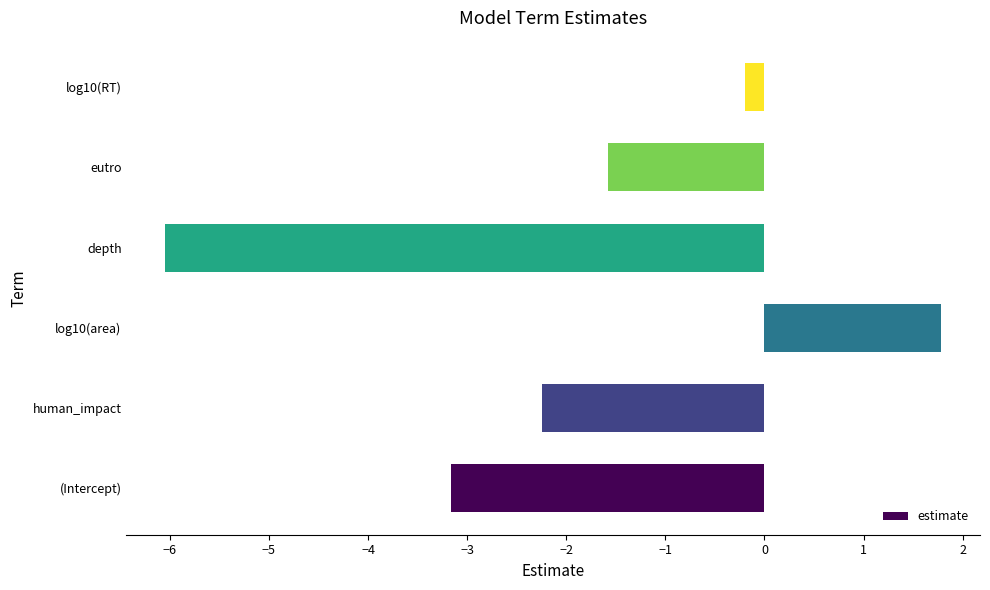

How many values are below zero?

5